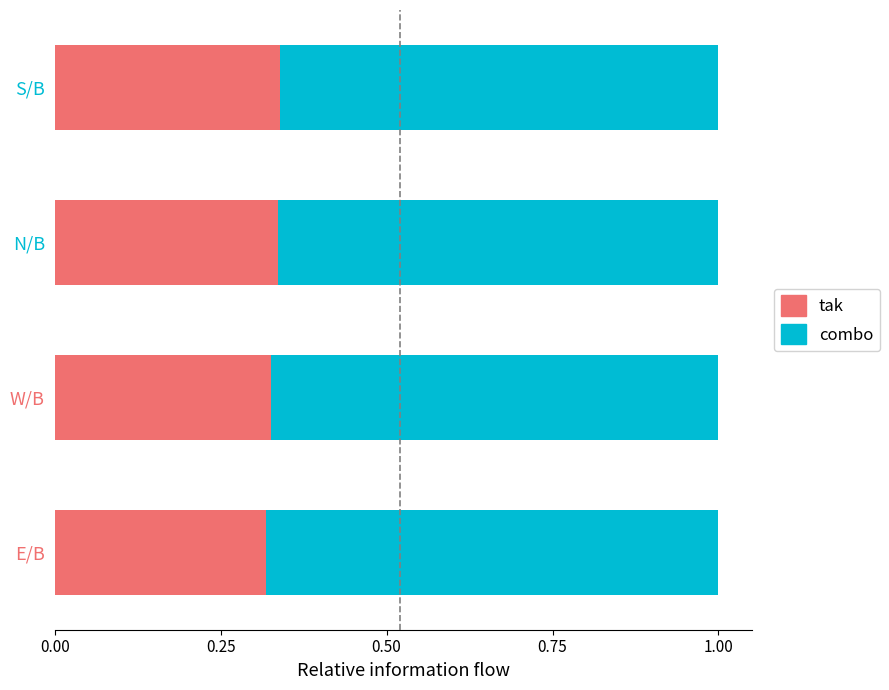

Count the tak values in the range 0 to 1.

4